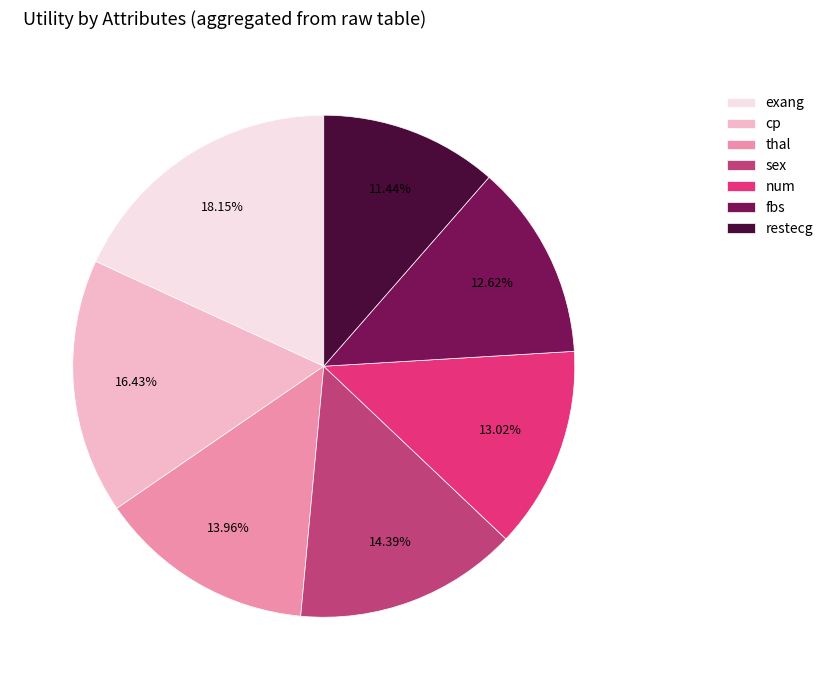

Does sex account for over 50% of the chart?

No